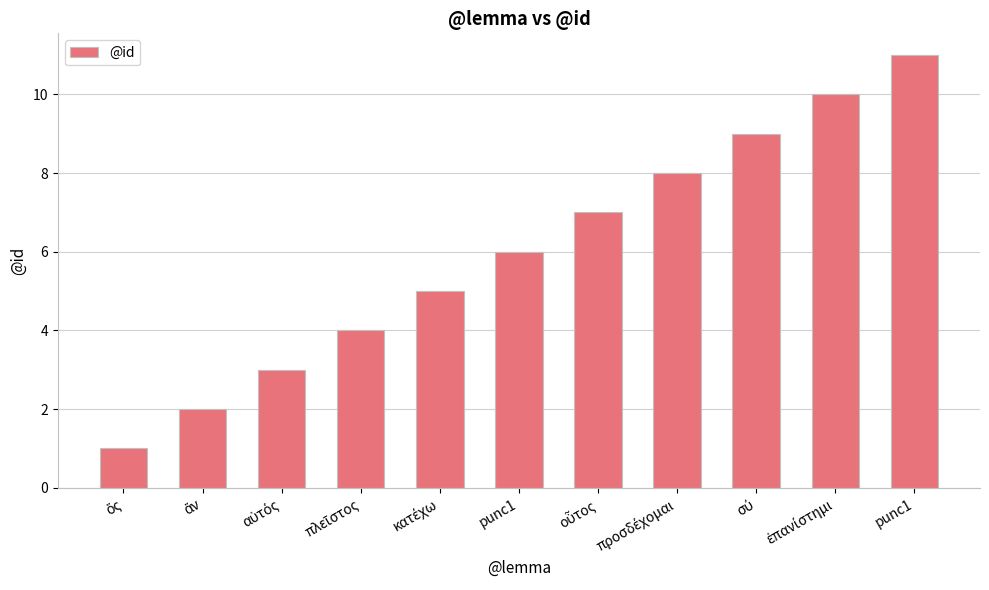

True or false: the data shows 11 at punc1.

True